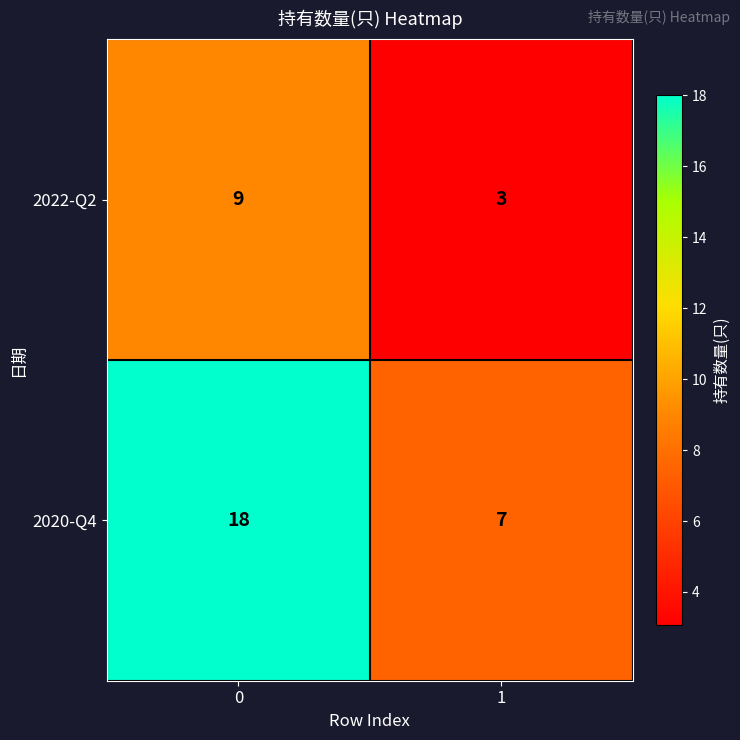

Reading right to left, extract all data points from this chart.

2022-Q2: 3	9
2020-Q4: 7	18